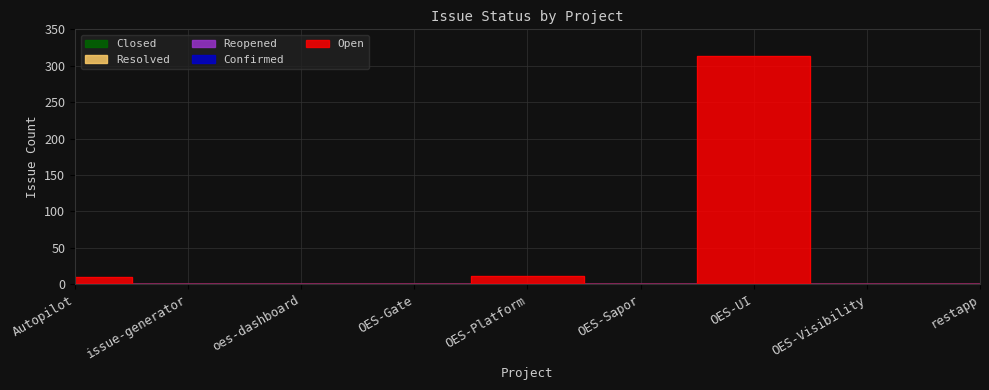

Which category has the highest value in the Resolved series?

Autopilot